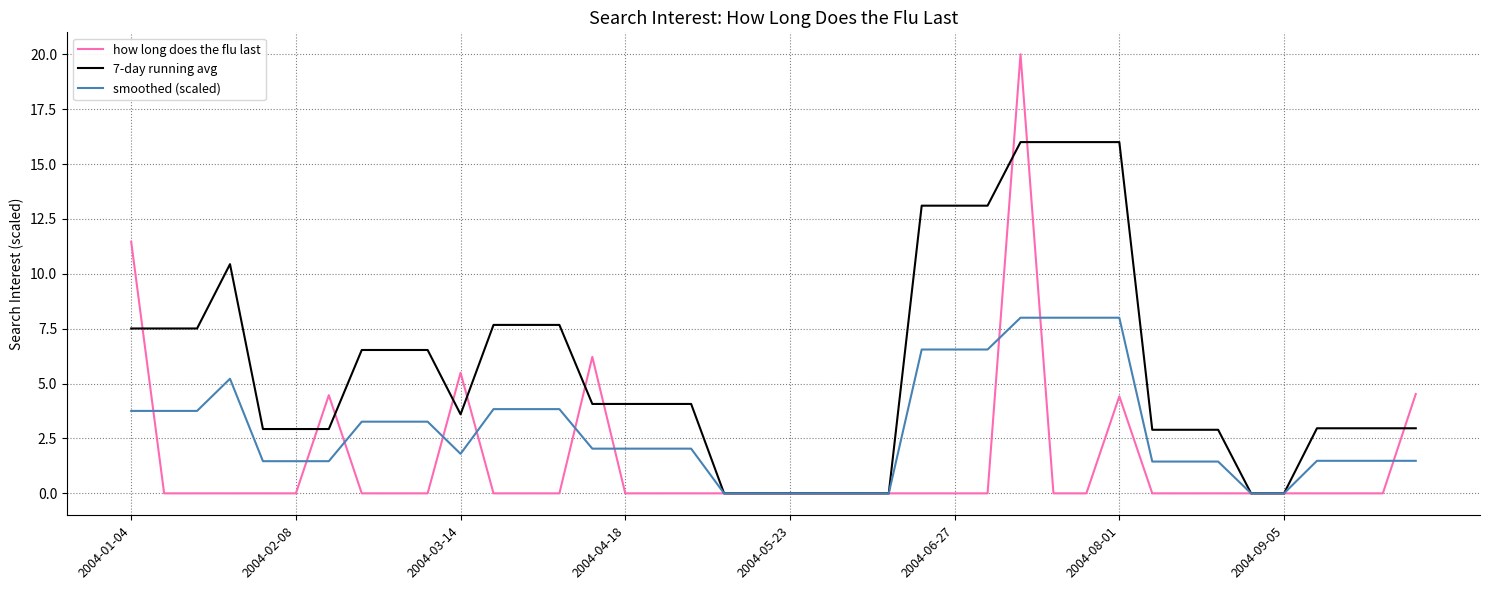

Which series has the largest range (max minus min)?

how long does the flu last